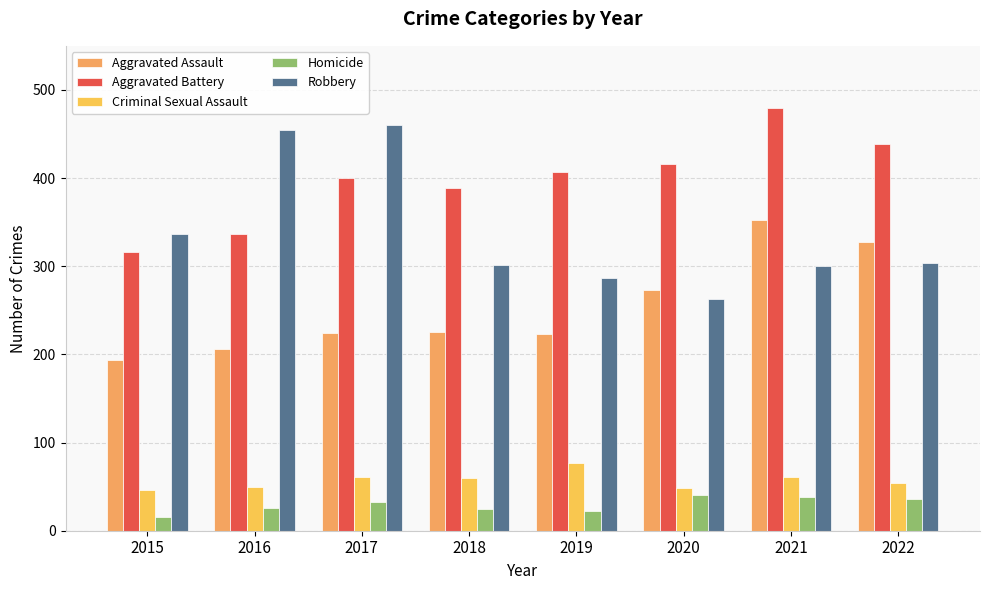

What is the maximum value shown in the chart?

479